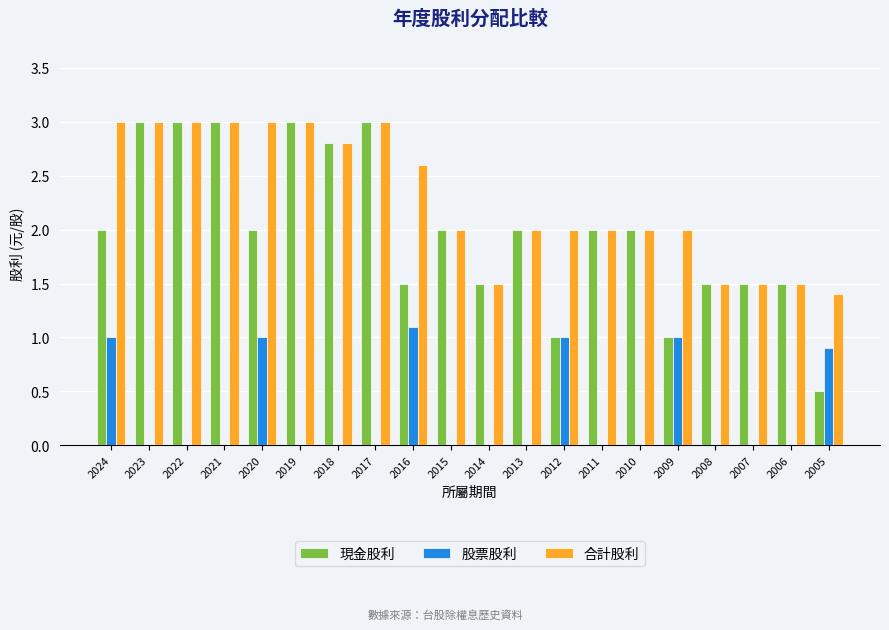

What is the difference between the 現金股利 values at 2009 and 2015?

1.0